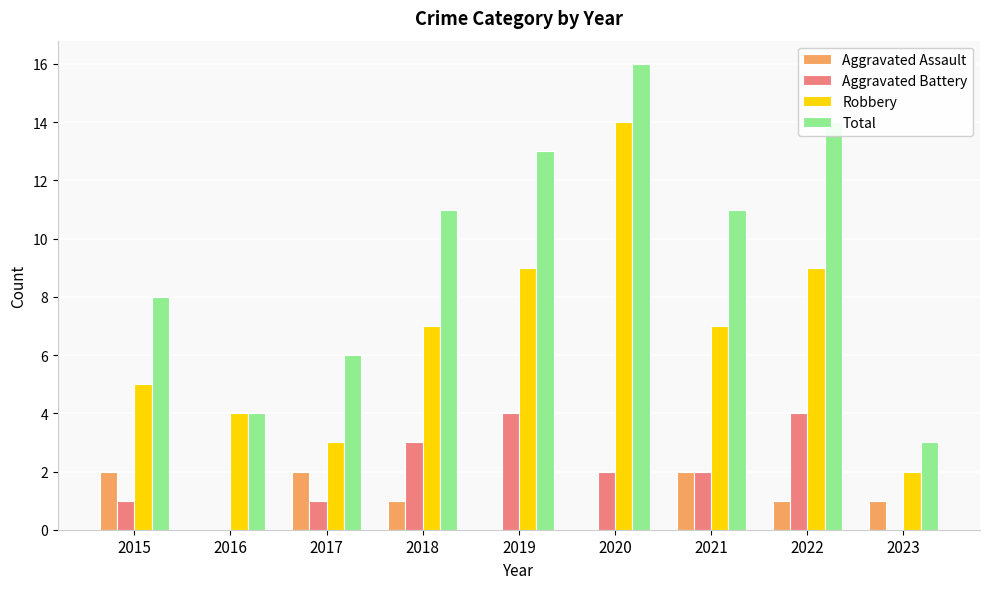

Which series has the largest range (max minus min)?

Total